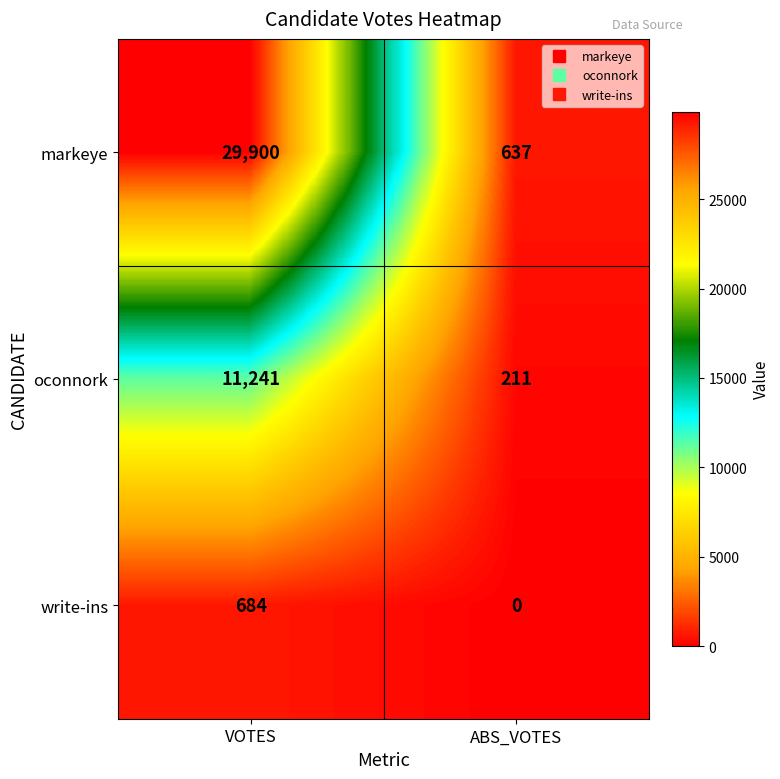

What is the lowest value of the oconnork series?

211